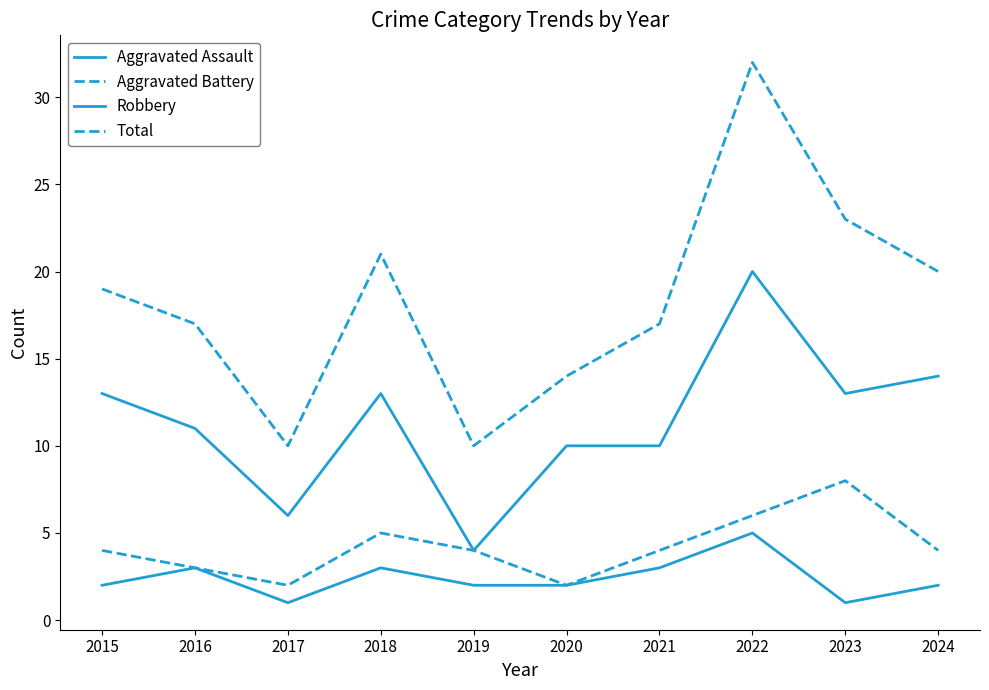

How many lines are shown in the chart?

4